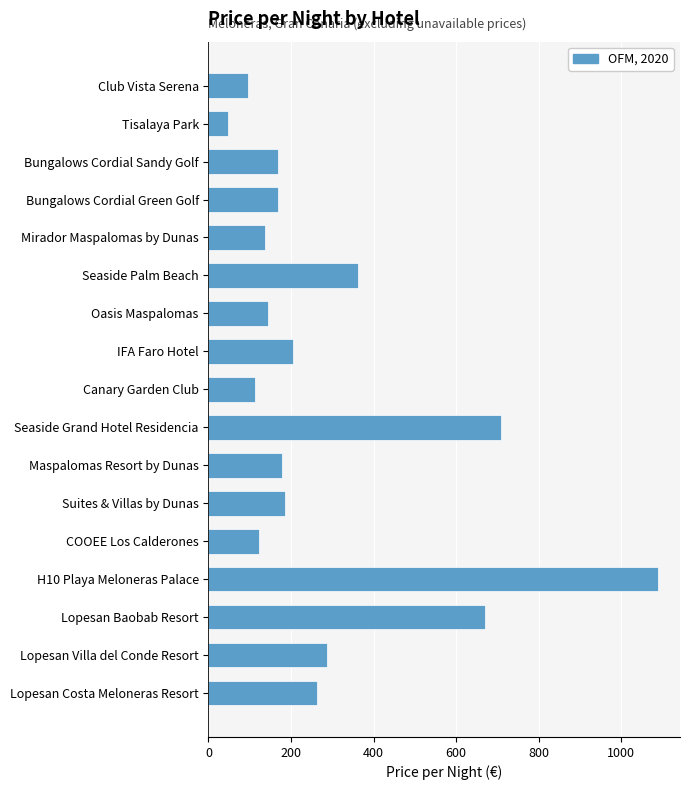

What is the difference between the values at COOEE Los Calderones and Club Vista Serena?

27